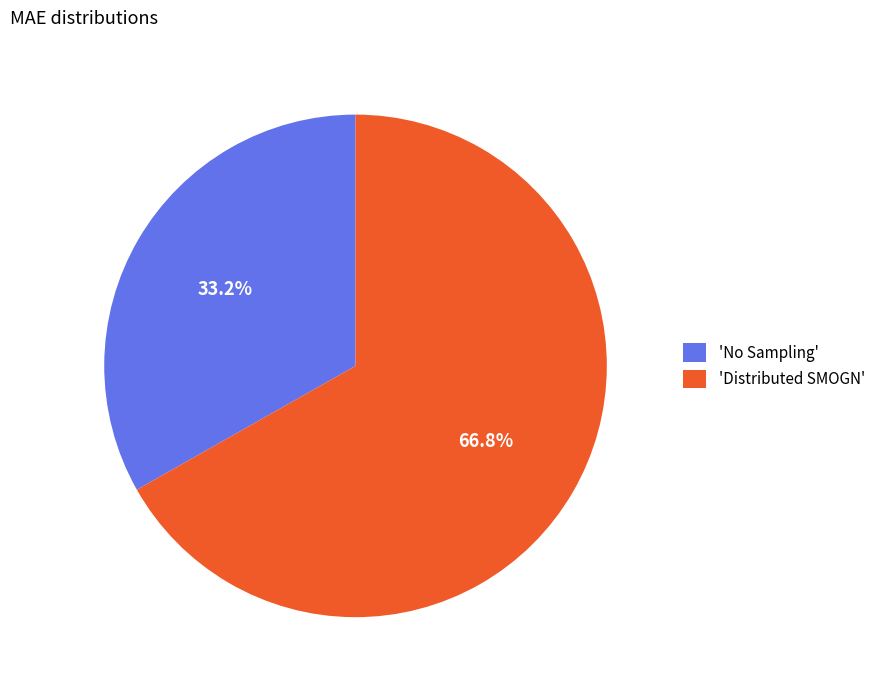

Is there a majority slice in this chart?

Yes